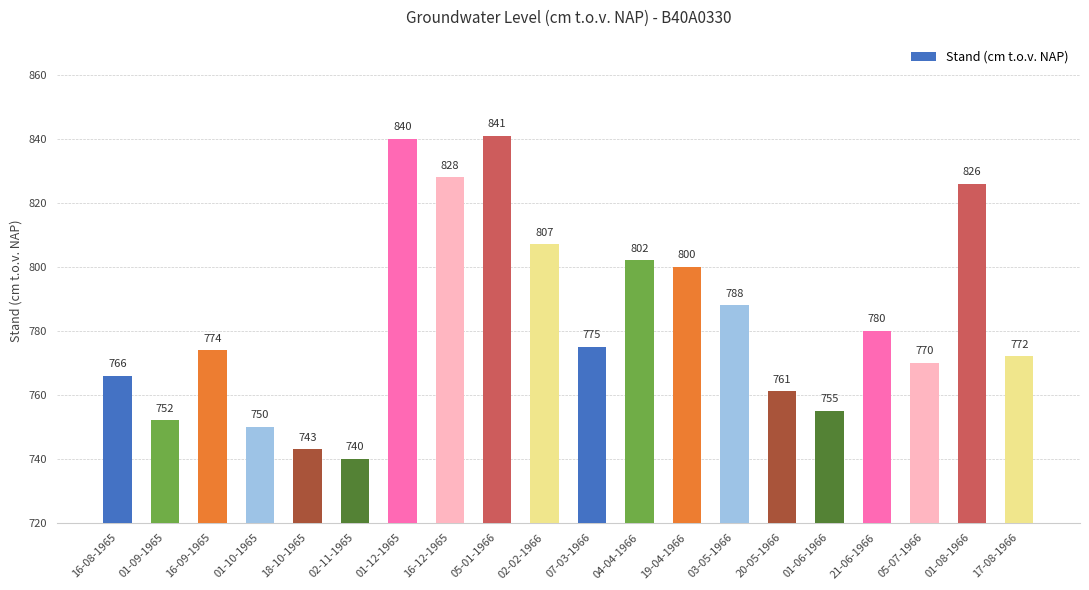

Reading left to right, transcribe all the data shown in this chart.

16-08-1965=766	01-09-1965=752	16-09-1965=774	01-10-1965=750	18-10-1965=743	02-11-1965=740	01-12-1965=840	16-12-1965=828	05-01-1966=841	02-02-1966=807	07-03-1966=775	04-04-1966=802	19-04-1966=800	03-05-1966=788	20-05-1966=761	01-06-1966=755	21-06-1966=780	05-07-1966=770	01-08-1966=826	17-08-1966=772